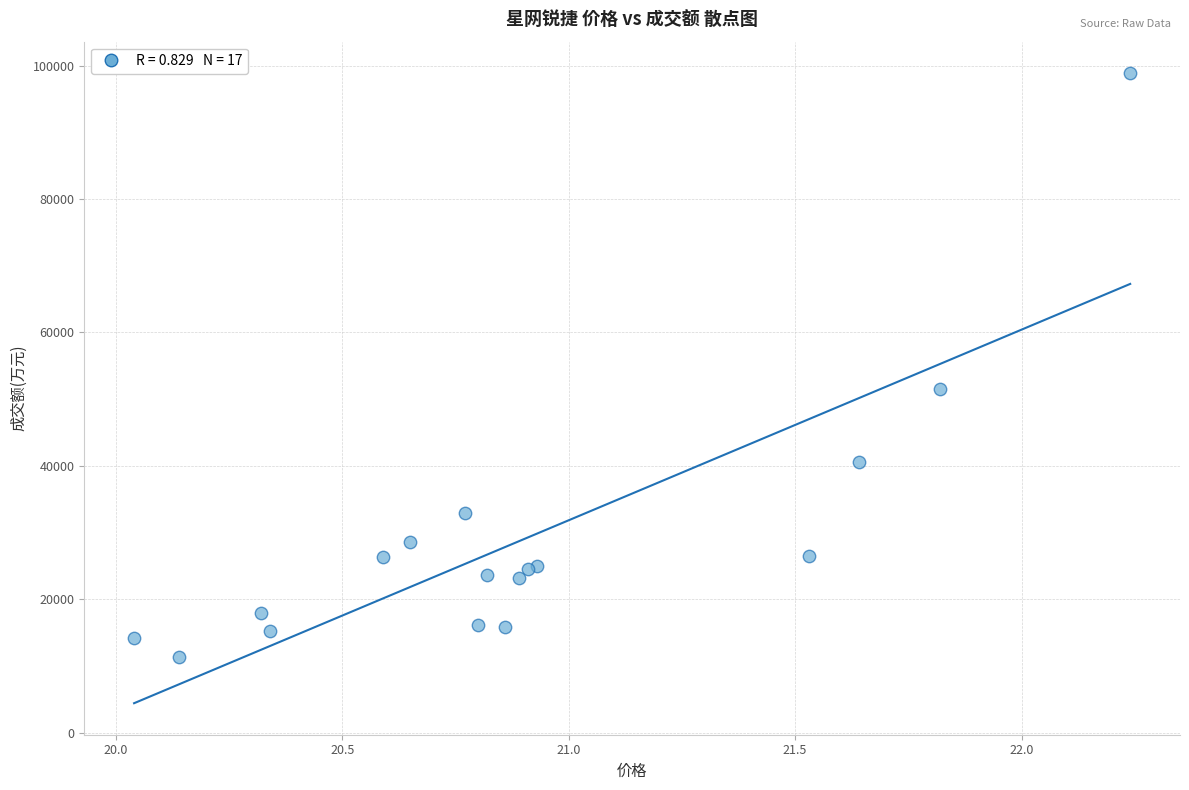

What Y value in the scatter plot is closest to 55130?

51532